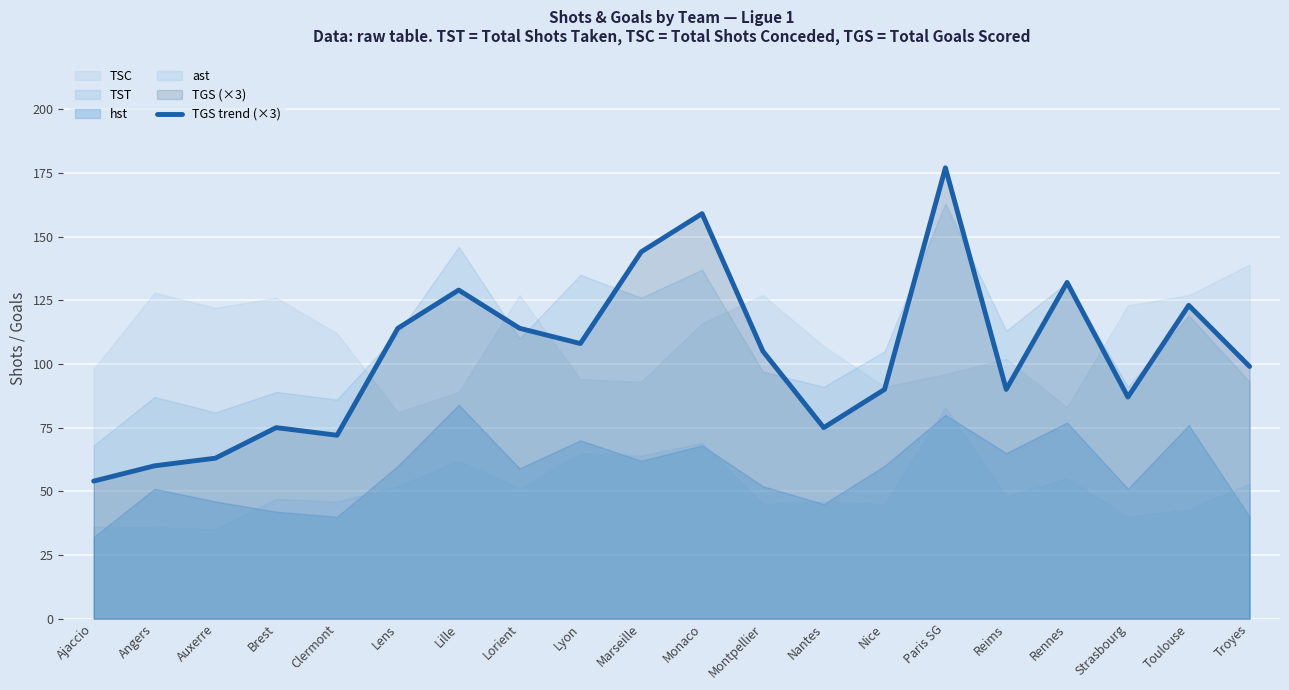

True or false: there are more than 1 points higher than both neighbors.

True